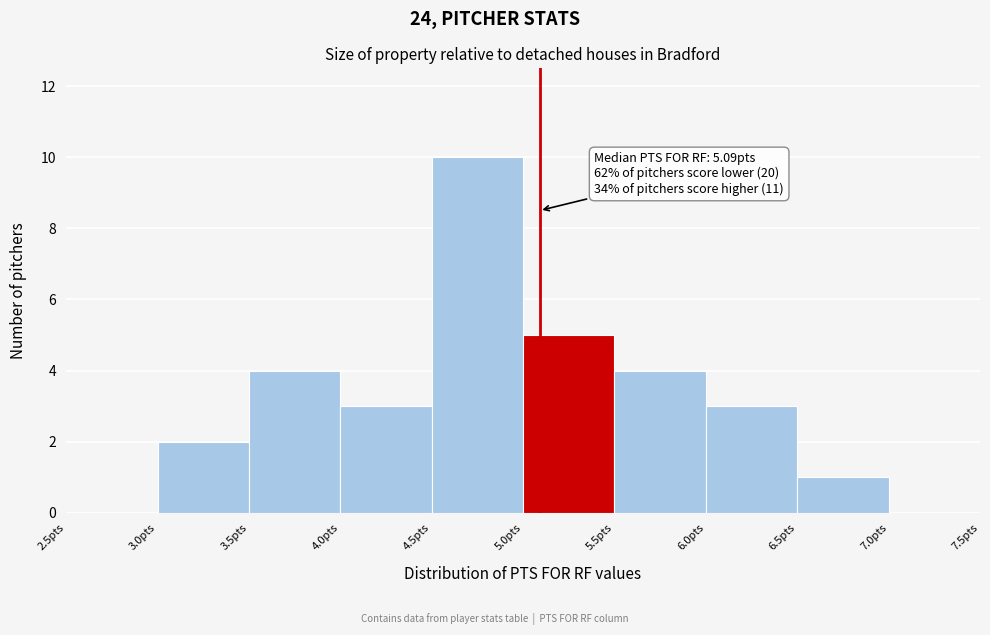

Which range on the x-axis has the tallest bar?

4.5 to 5.0